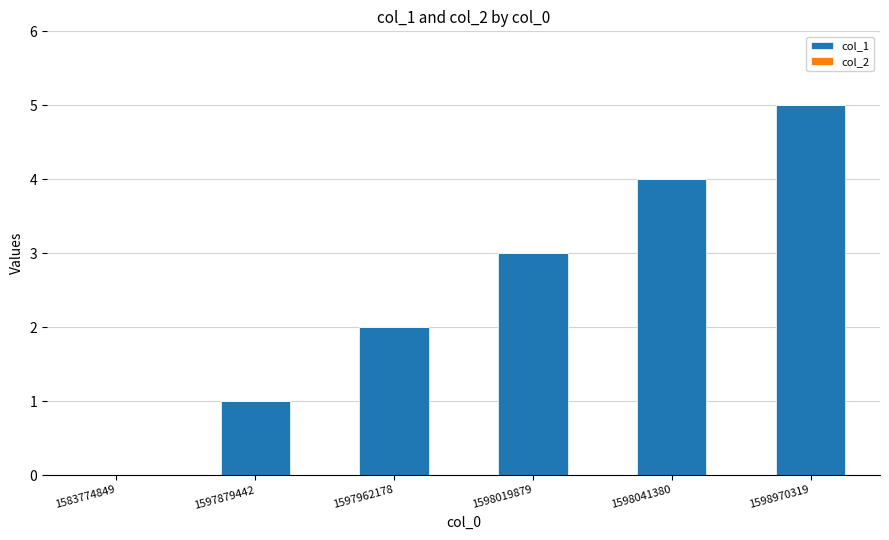

Which category has the highest value across all series?

1598970319